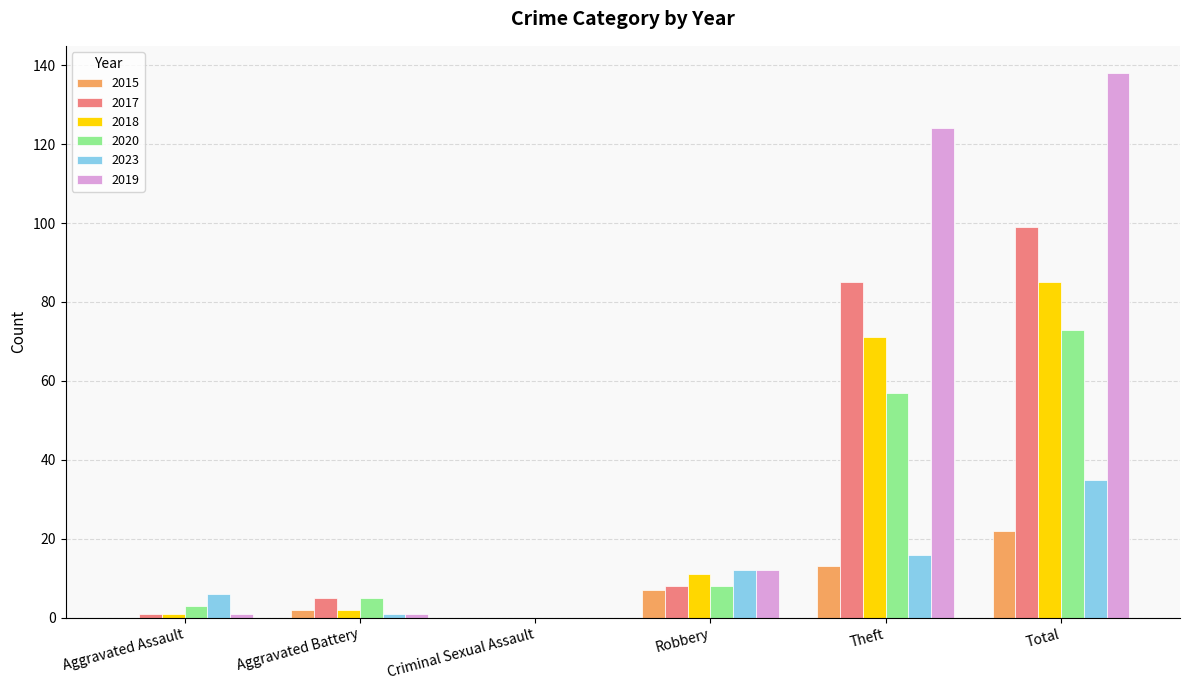

True or false: 2018 has a value of 18 at Robbery.

False